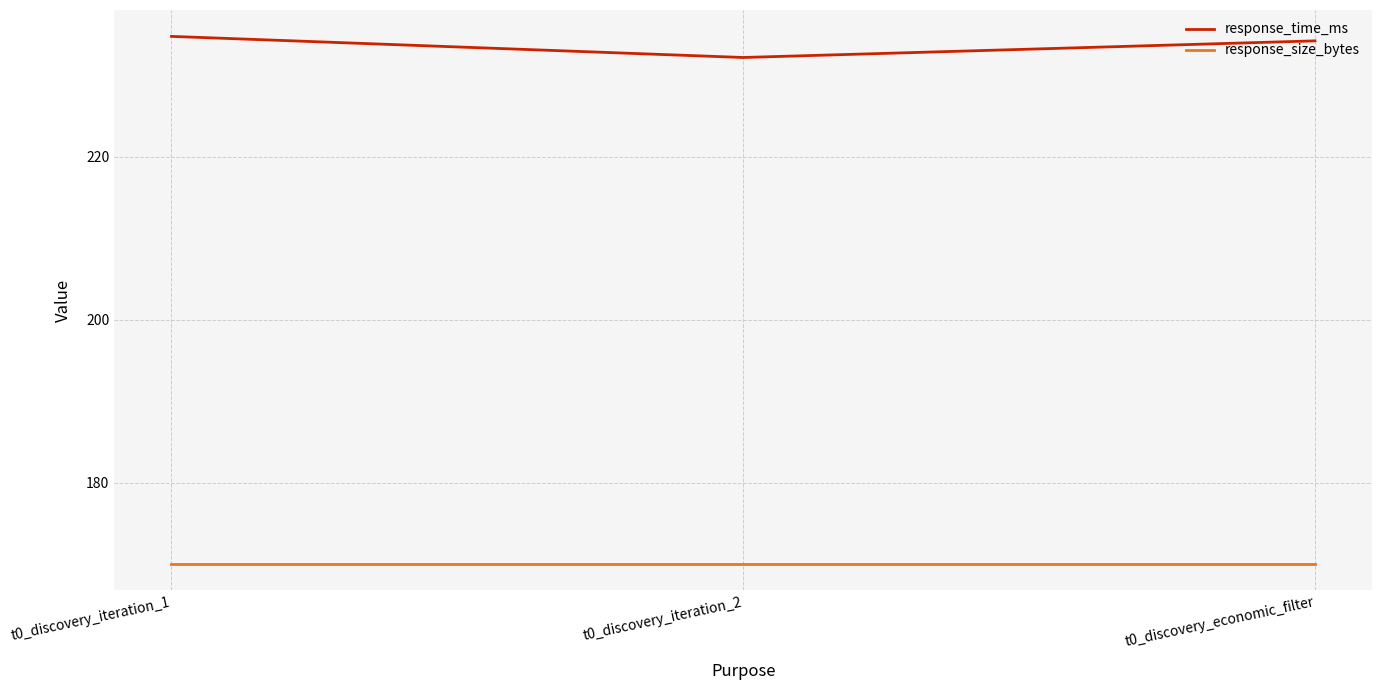

Reading left to right, transcribe all the data shown in this chart.

response_time_ms: t0_discovery_iteration_1=234.7	t0_discovery_iteration_2=232.2	t0_discovery_economic_filter=234.2
response_size_bytes: t0_discovery_iteration_1=170.0	t0_discovery_iteration_2=170.0	t0_discovery_economic_filter=170.0